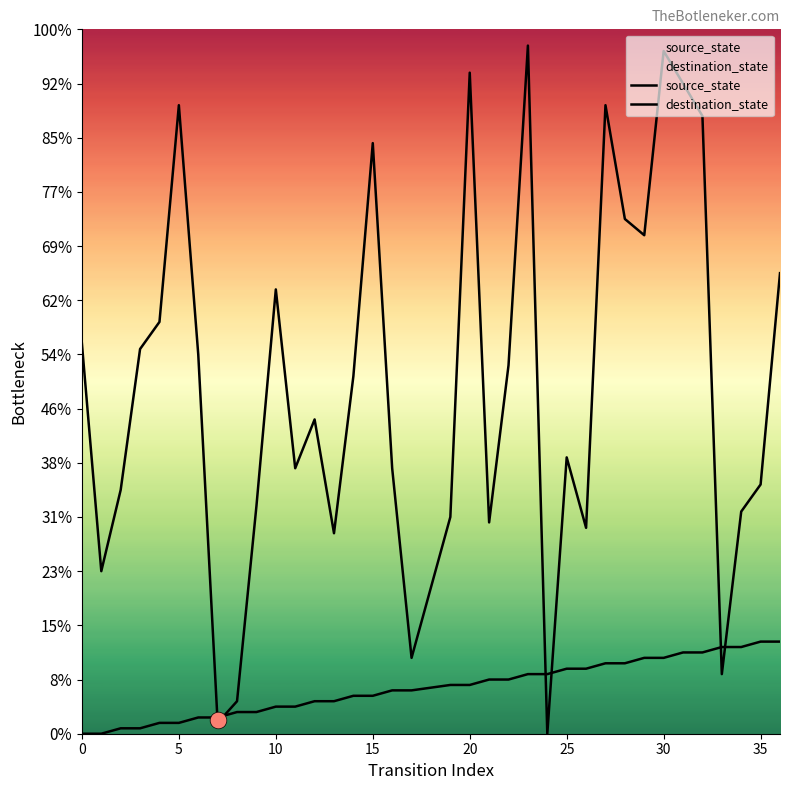

Between 5 and 10, which series saw the biggest shift?

destination_state